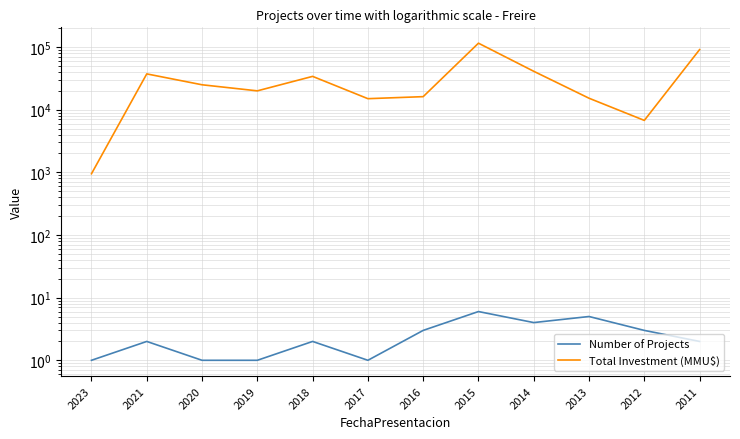

What is the minimum value for Number of Projects?

1